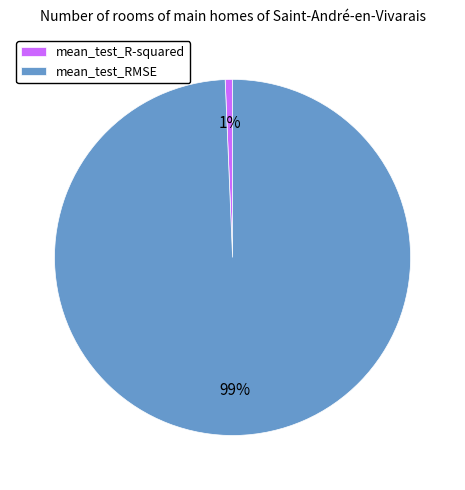

To the nearest percent, what is the combined percentage of mean_test_R-squared and mean_test_RMSE?

100%